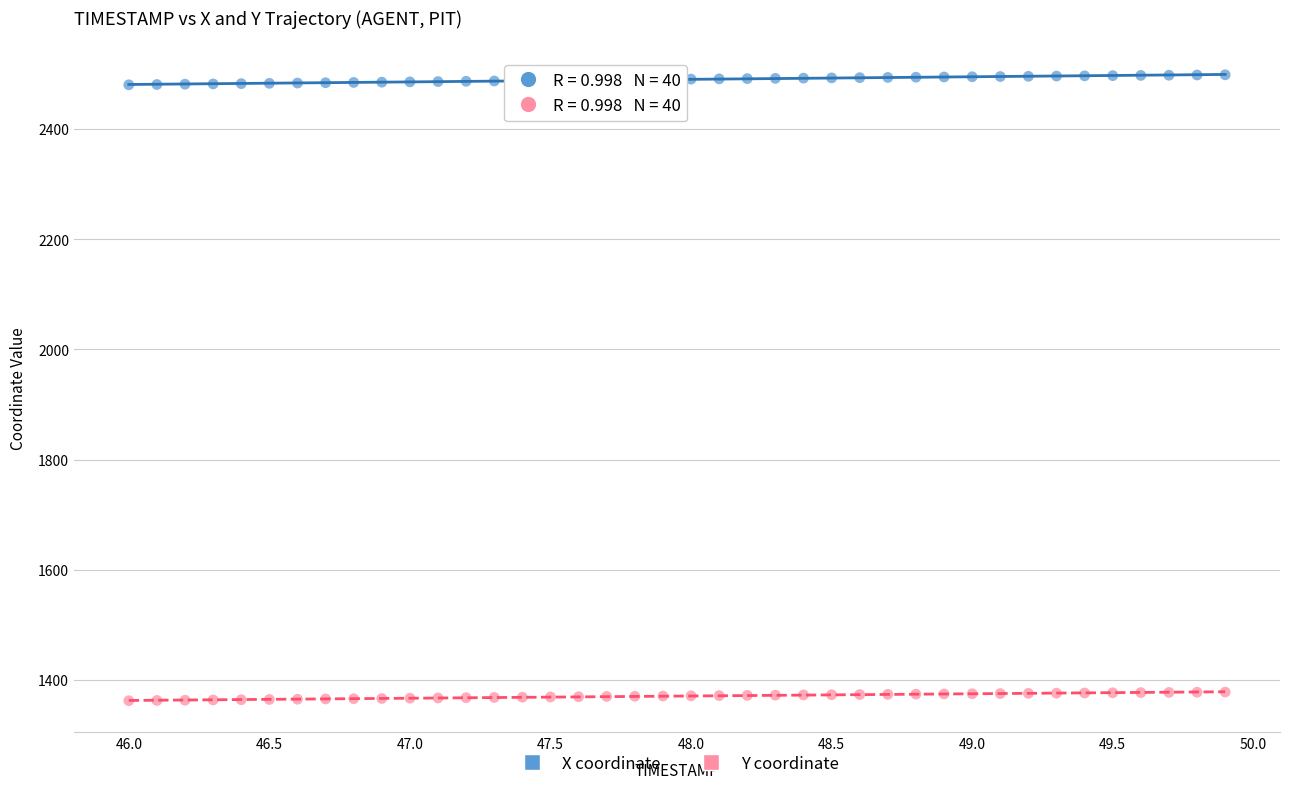

Which series reaches the minimum Y coordinate?

Y coordinate